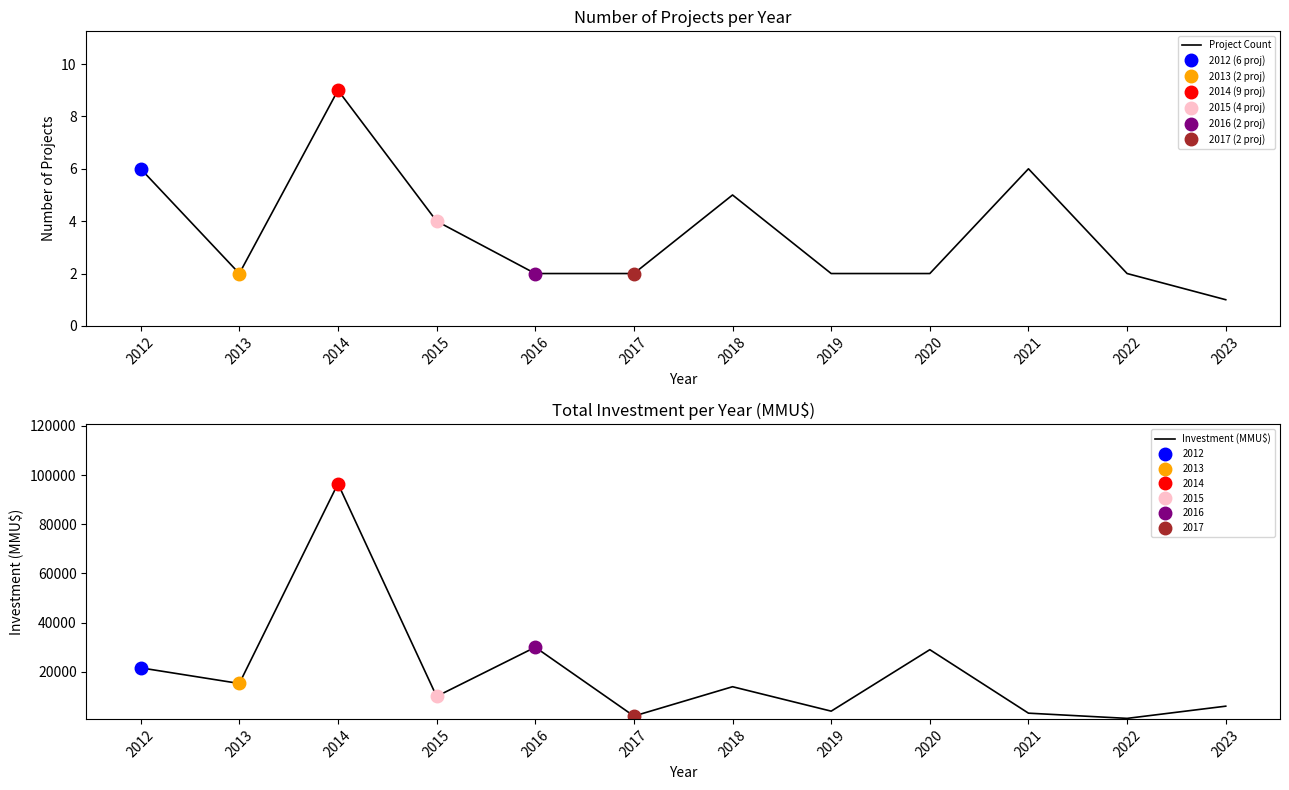

Which series changed the most between 2020 and 2023?

Investment (MMU$)